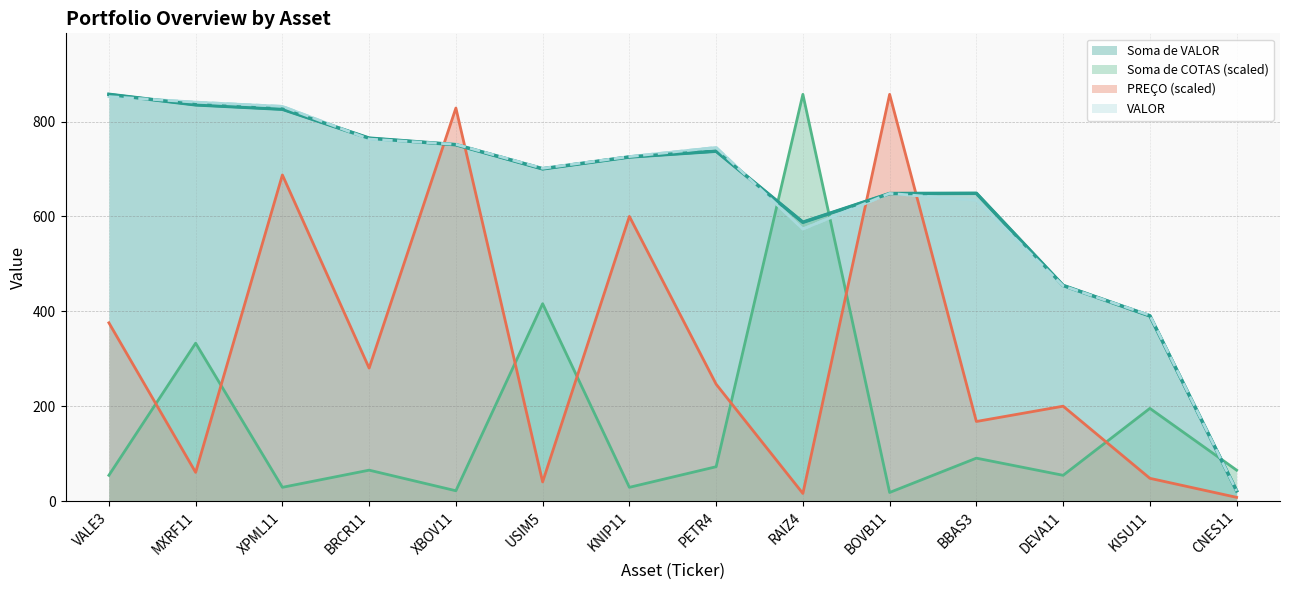

How many intersections are there between Soma de VALOR and PREÇO?

4